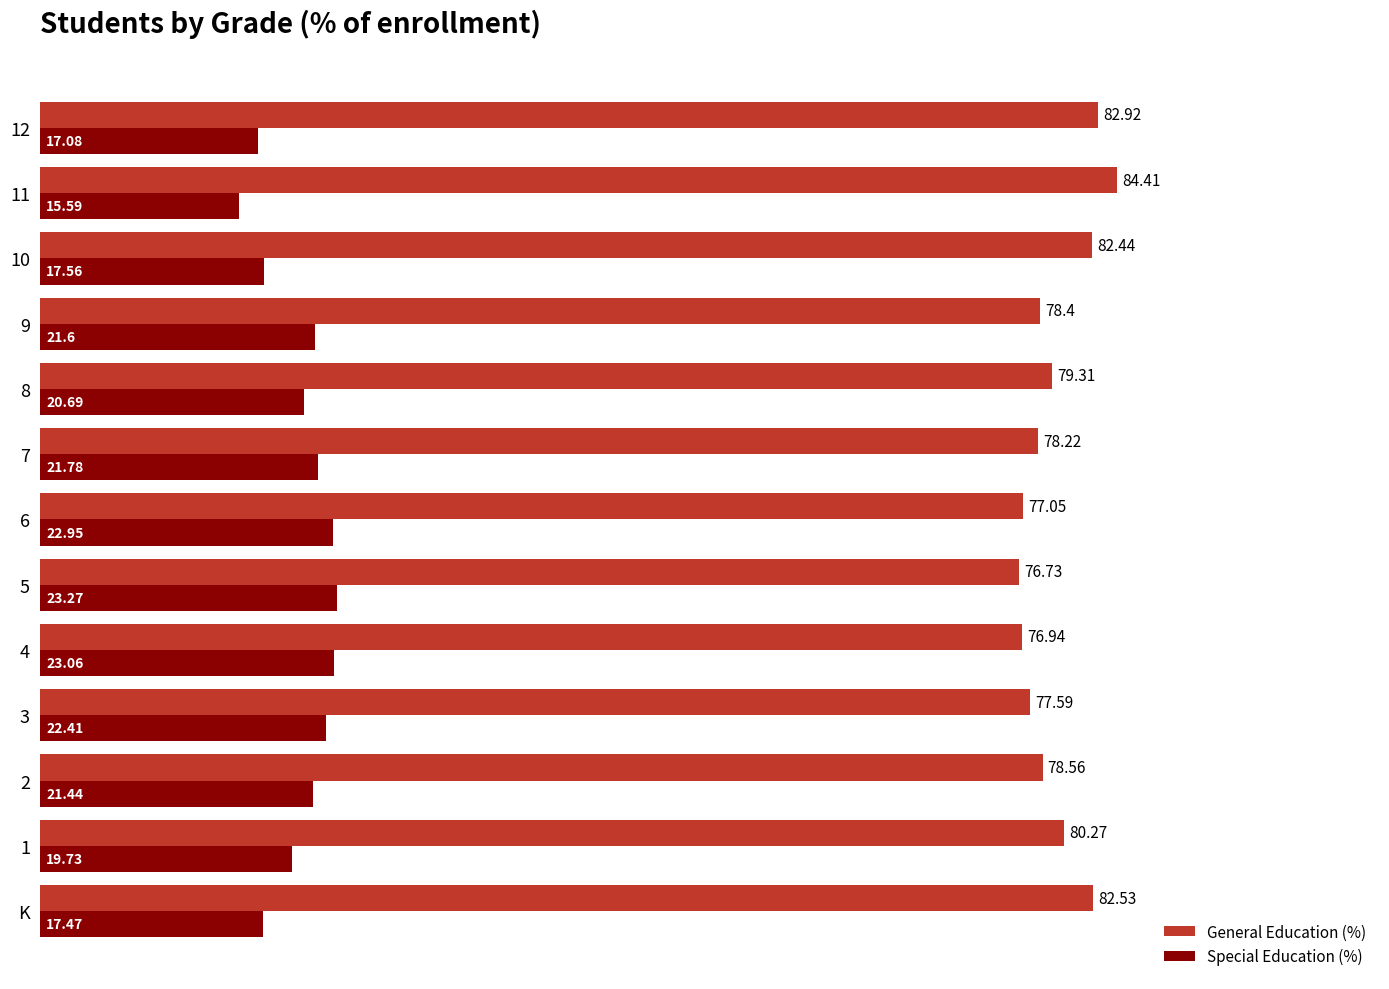

At how many categories does at least one series exceed 31?

13